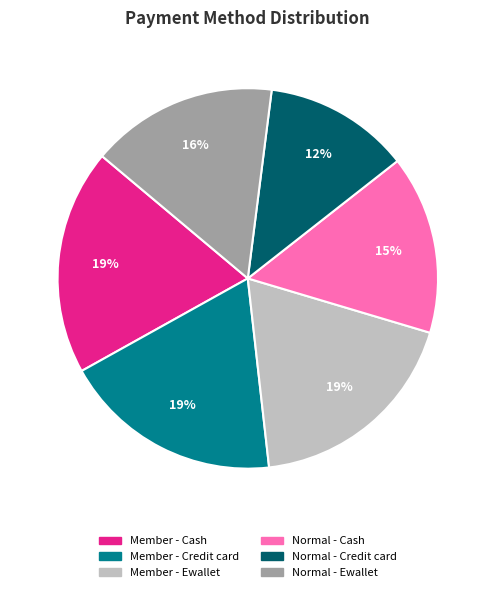

What is the ratio of the value at Member - Ewallet to the value at Member - Cash?

1.0